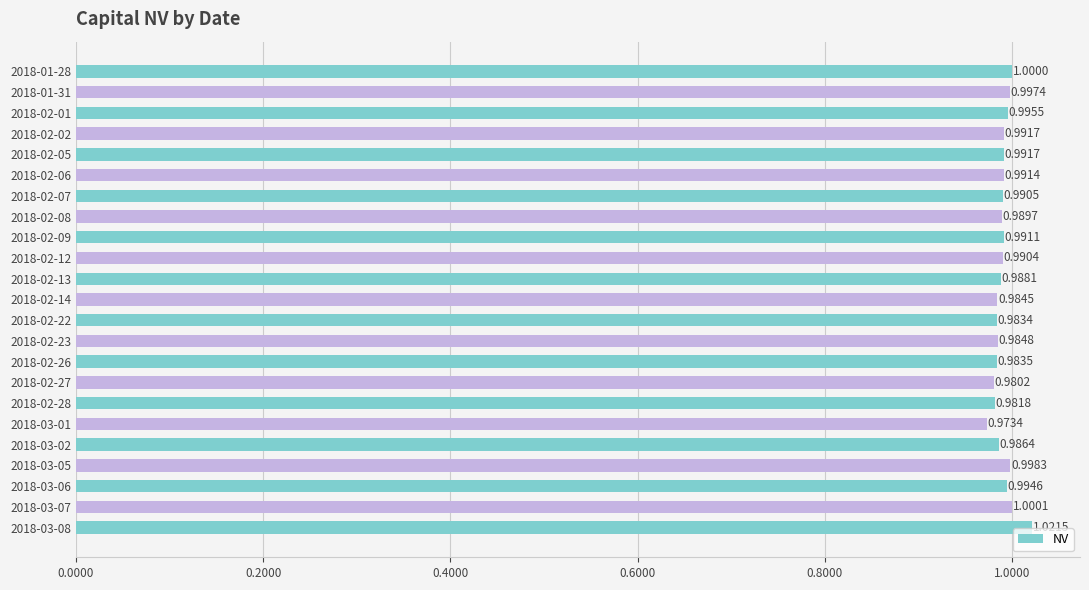

Which category has the lowest value across all series?

2018-03-01